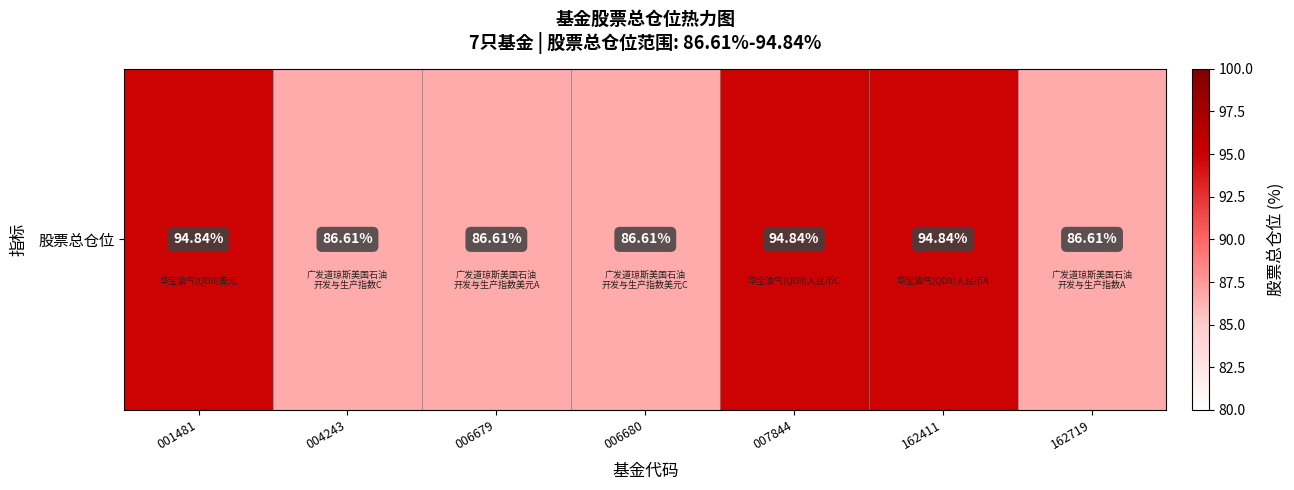

What is the sum of the values at 007844 and 006679?

181.4